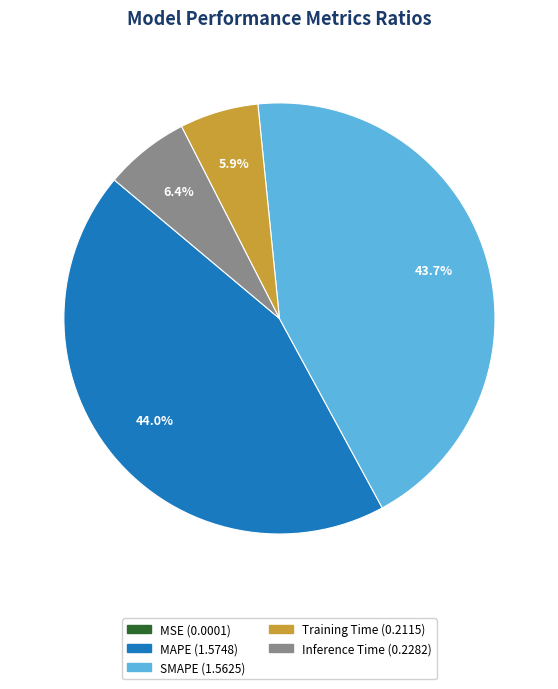

What percentage is the SMAPE slice, to the nearest percent?

44%